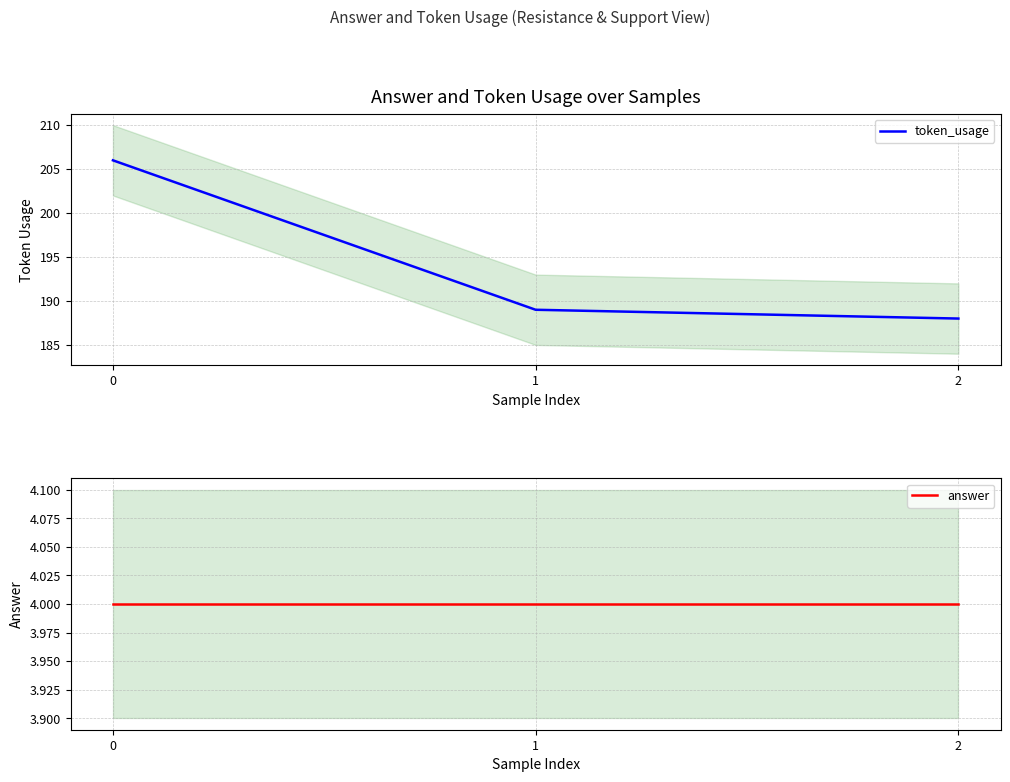

Rank the series at 2 from lowest to highest value.

answer, token_usage